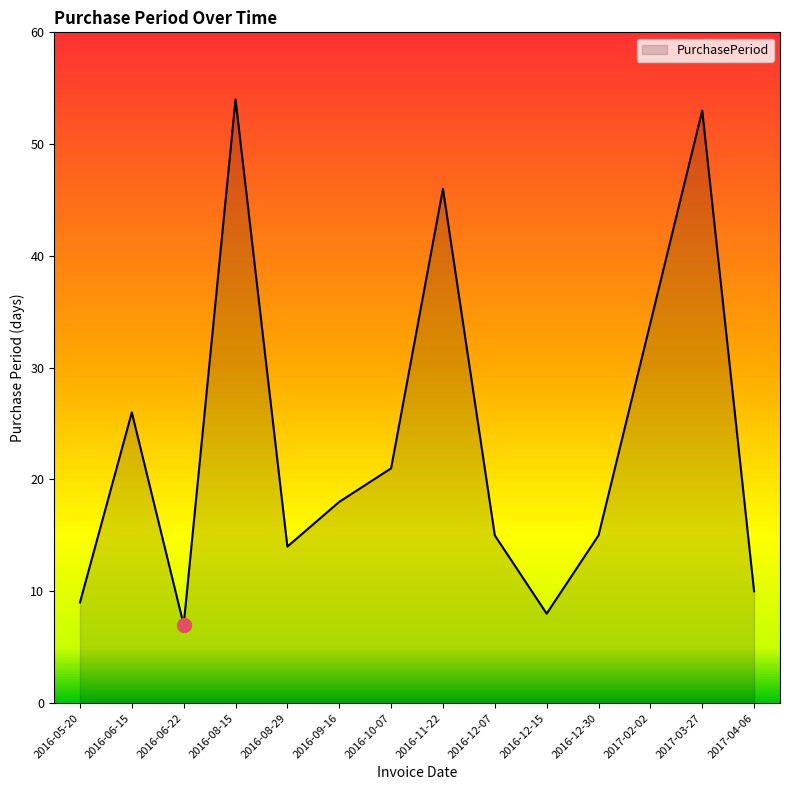

Reading left to right, extract all data points from this chart.

2016-05-20=9	2016-06-15=26	2016-06-22=7	2016-08-15=54	2016-08-29=14	2016-09-16=18	2016-10-07=21	2016-11-22=46	2016-12-07=15	2016-12-15=8	2016-12-30=15	2017-02-02=34	2017-03-27=53	2017-04-06=10